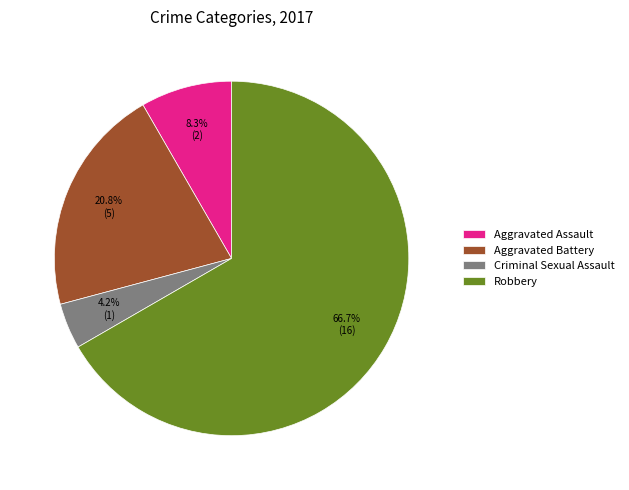

Does Robbery account for over 50% of the chart?

Yes